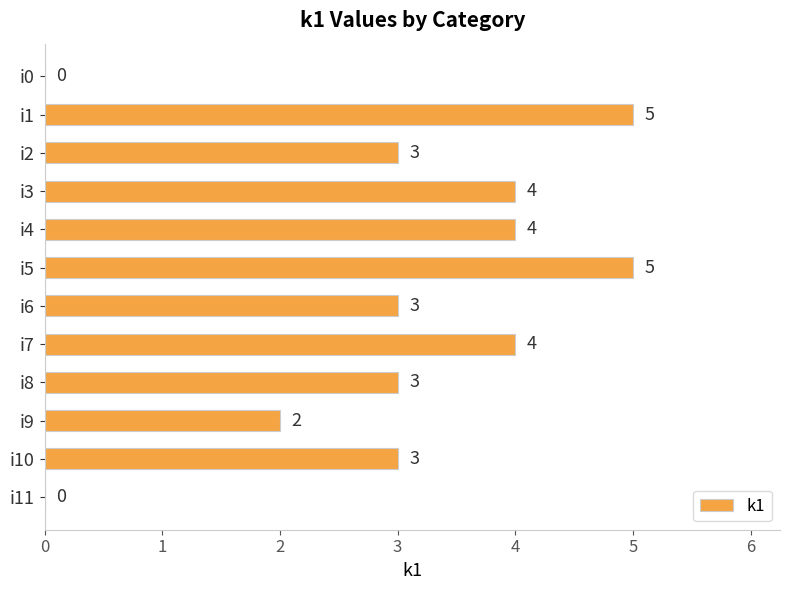

What is the sum of all values?

36